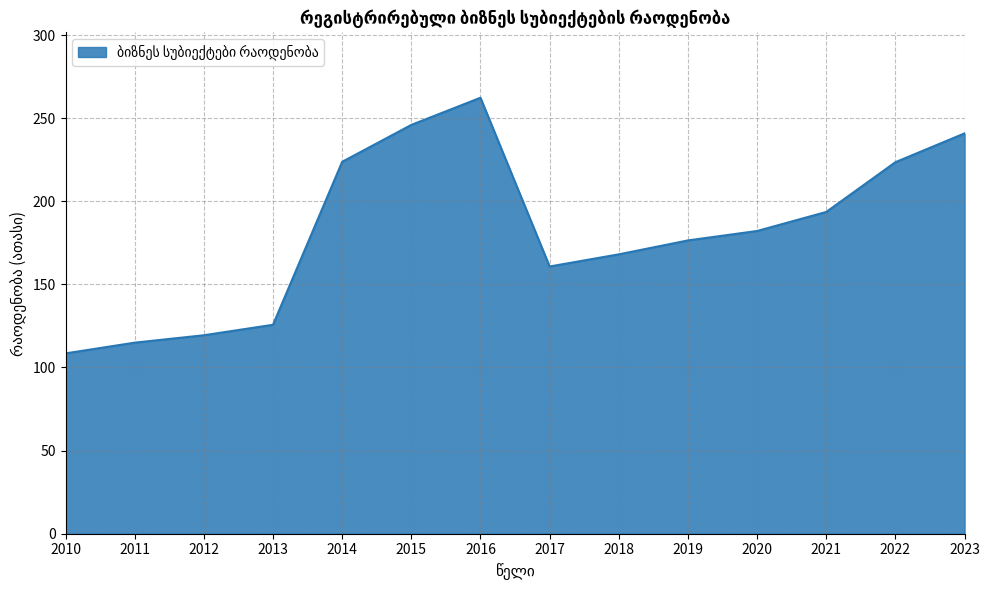

Approximately how many times larger is the value at 2021 compared to 2017?

1.2